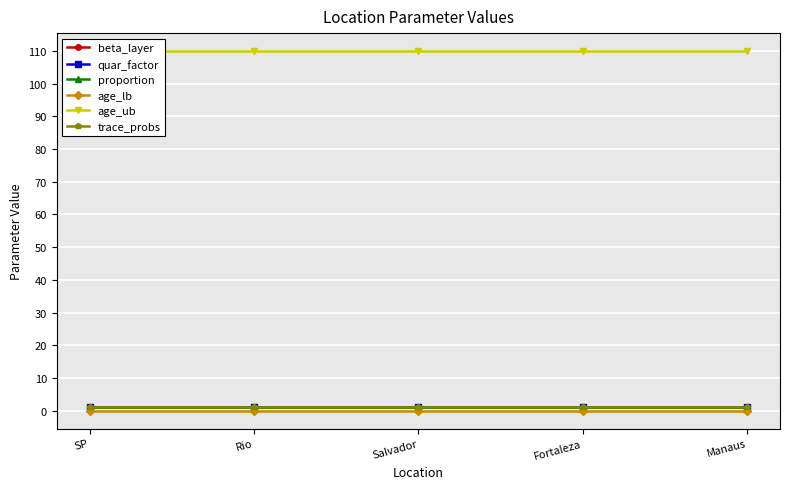

True or false: quar_factor has more than 0 points higher than both neighbors.

False